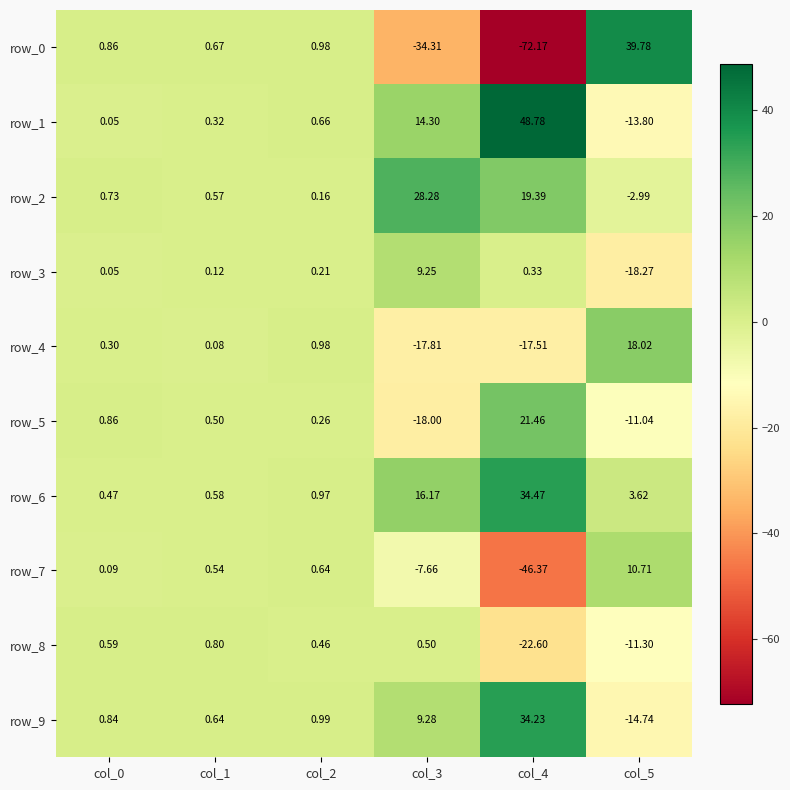

Which series has the largest total across all categories?

row_6